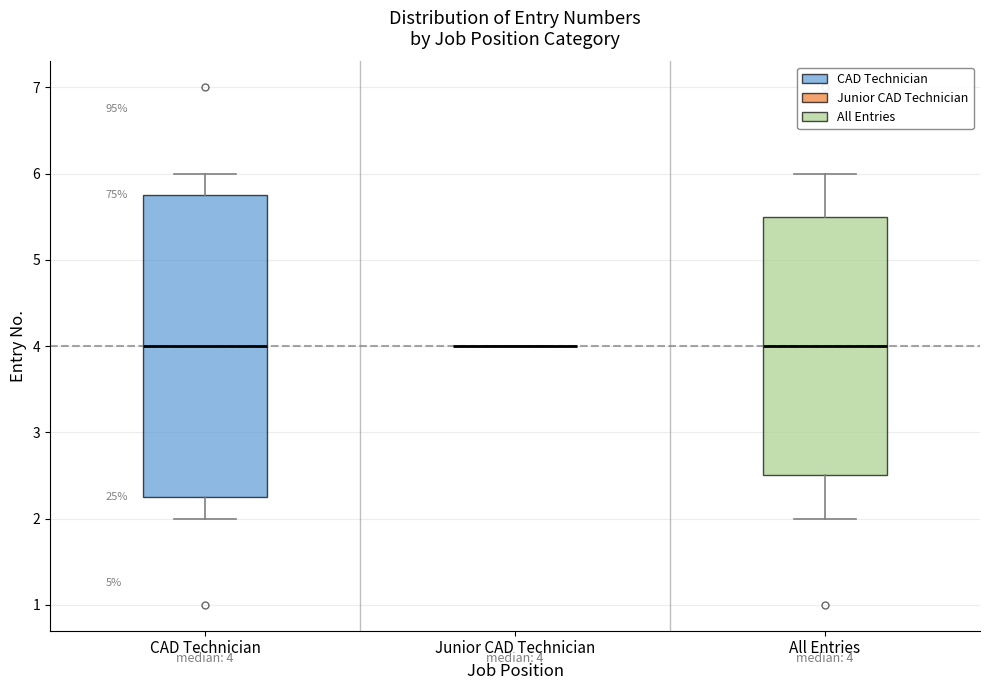

Which box is the tallest, from its lower edge to its upper edge?

CAD Technician